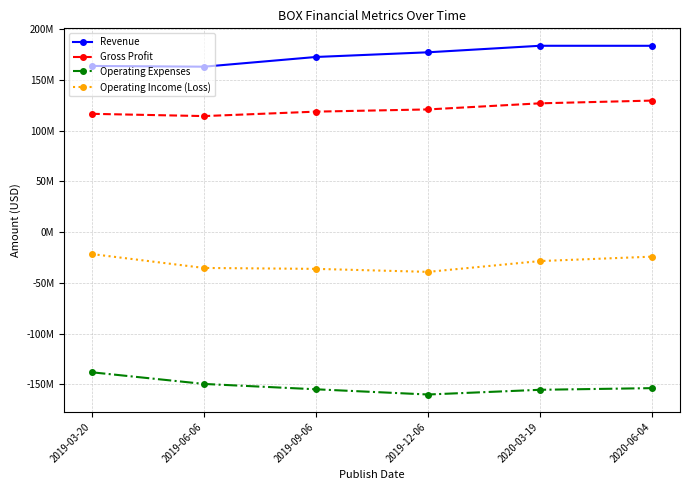

Read the Revenue value at 2019-03-20, to the nearest 100.

163713000